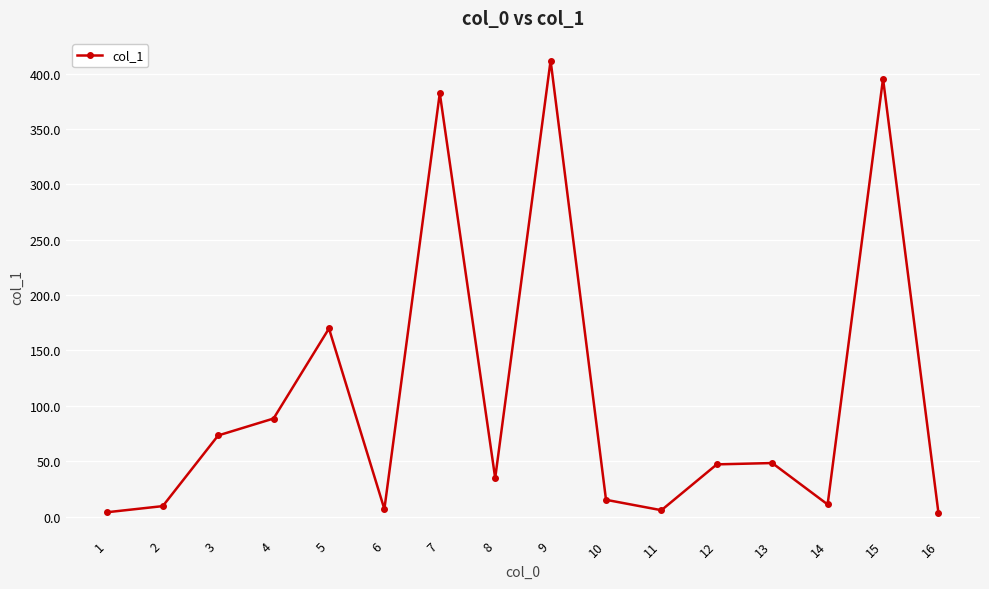

What is the change in value from 2 to 16?

-6.1